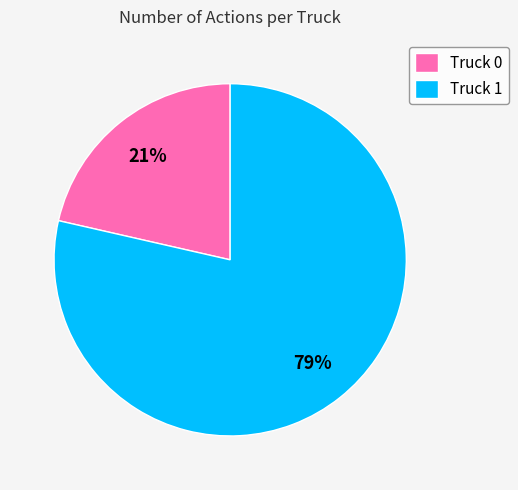

How many slices are in this pie chart?

2